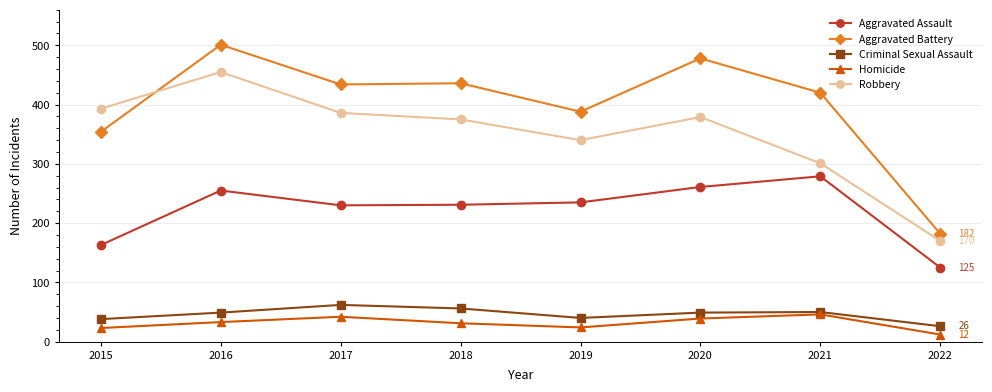

What is the average value of the Aggravated Battery series?

399